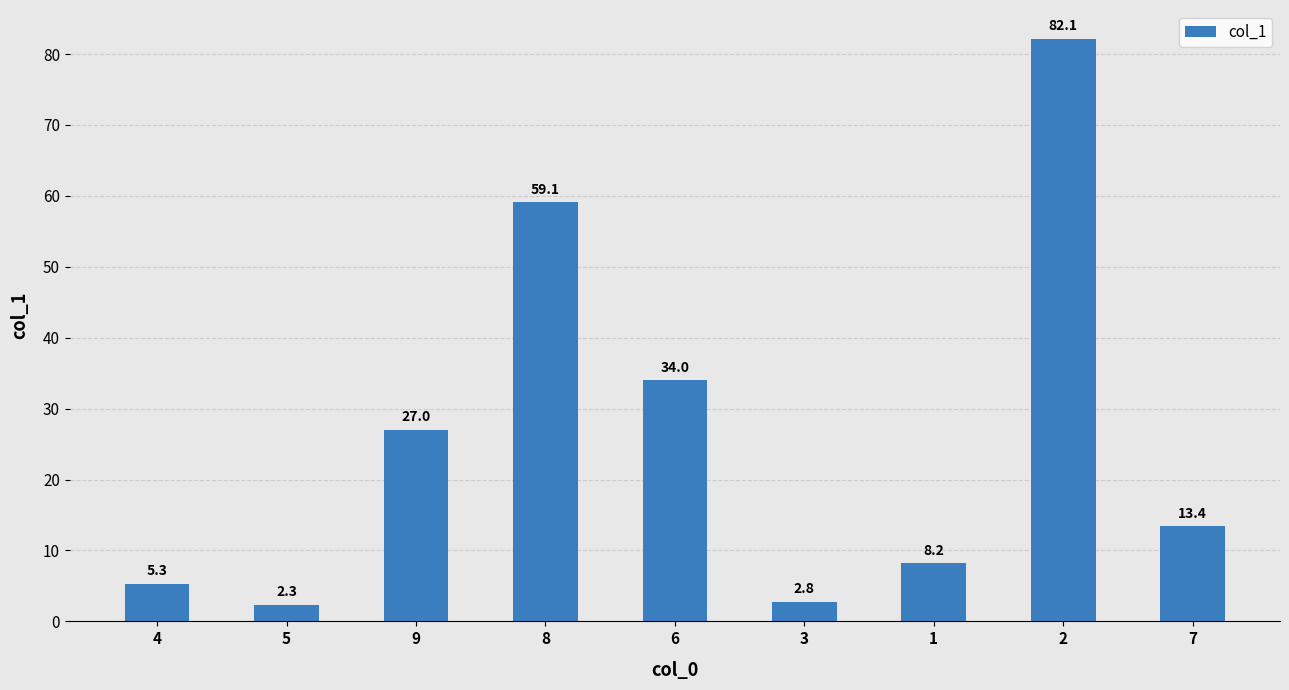

Between 9 and 6, which is larger?

6